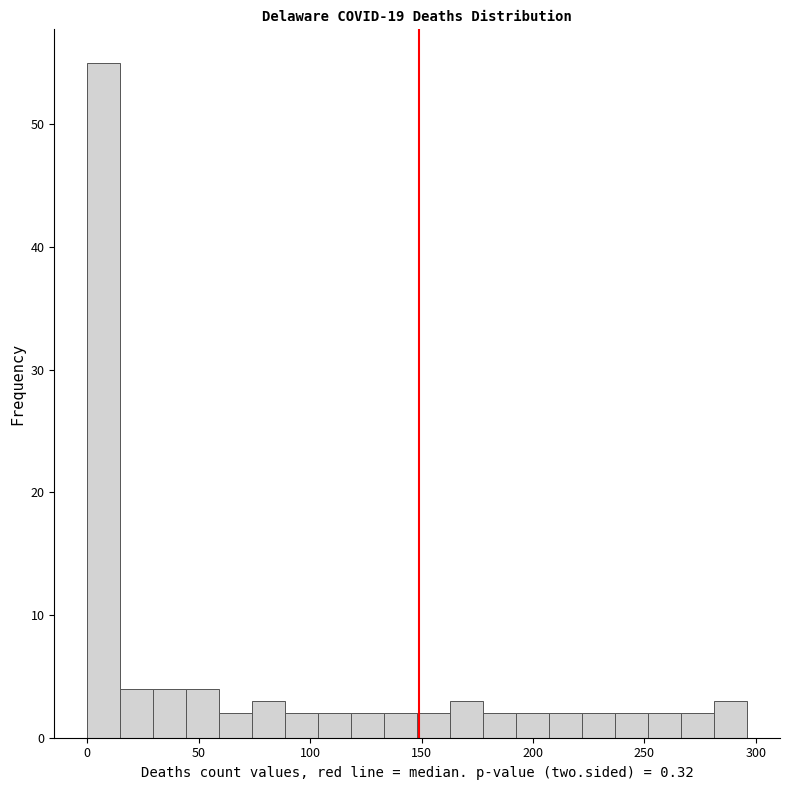

Read against the x-axis, roughly where is the centre of the tallest bar?

5